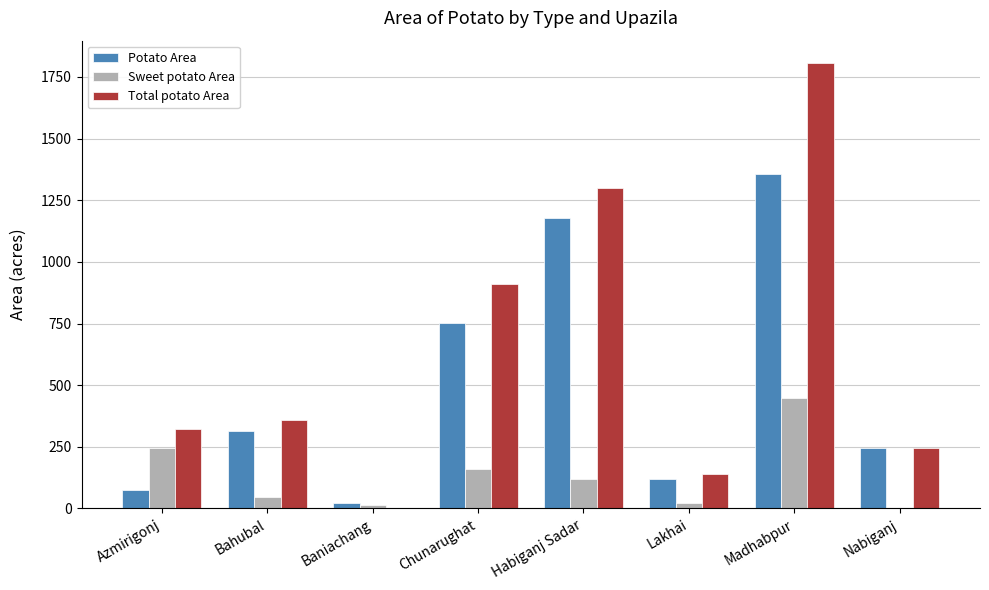

The value of Total potato Area at Habiganj Sadar is 1300. True or false?

True